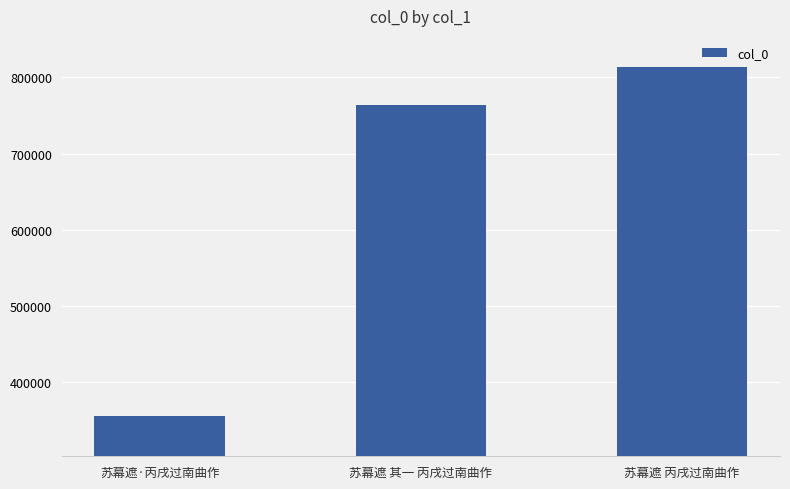

Where is the data nearest to the value 584649?

苏幕遮 其一 丙戌过南曲作